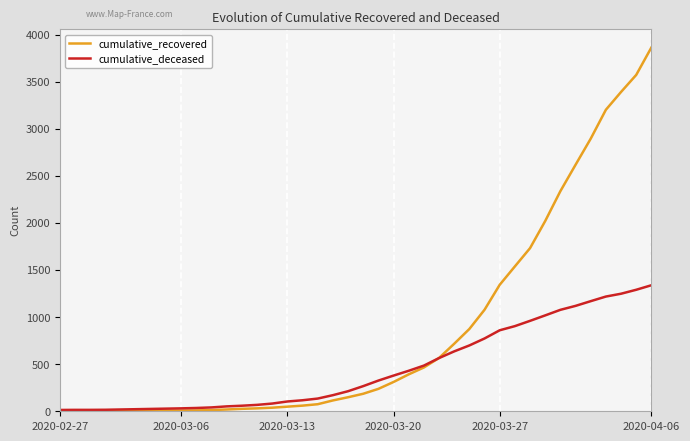

Which series has the largest total across all categories?

cumulative_recovered